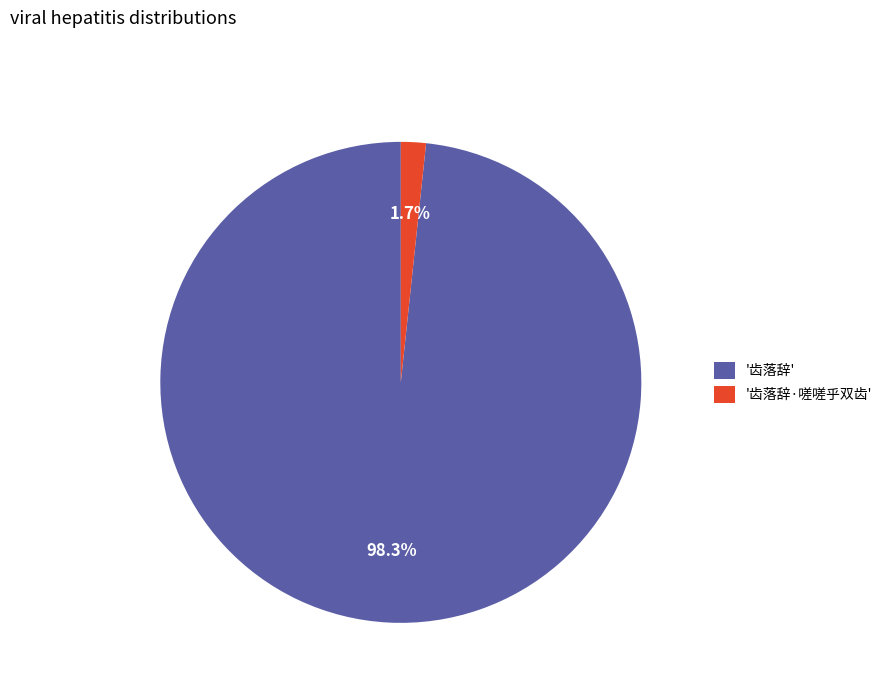

Count the number of slices in the pie.

2